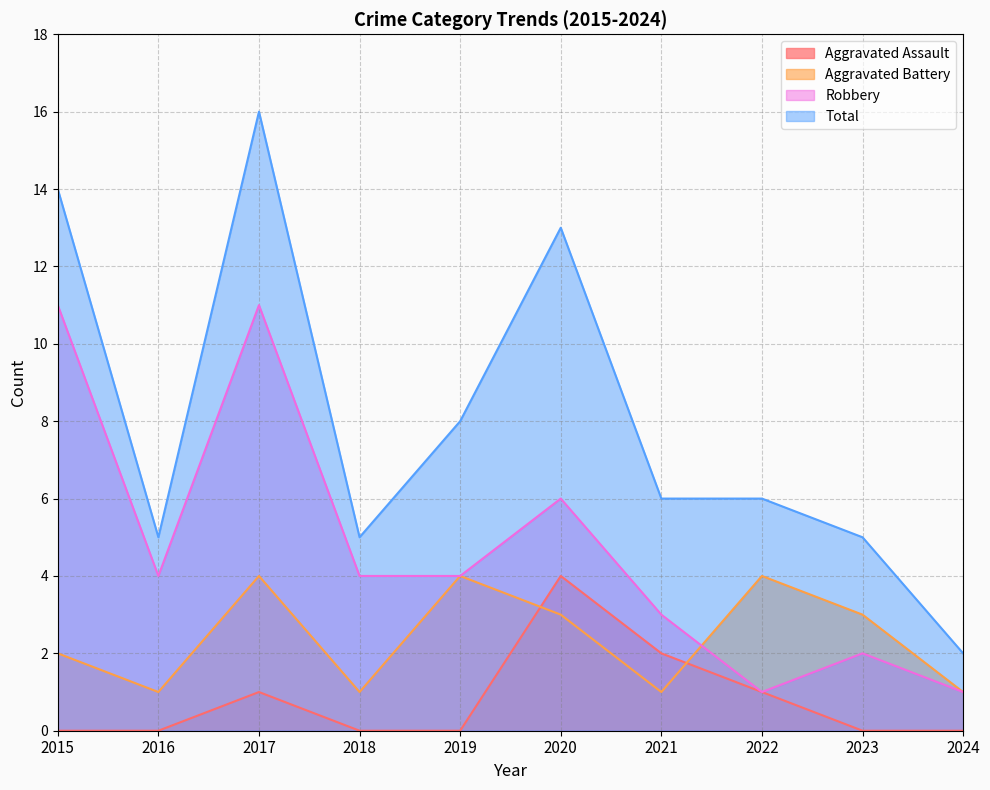

Reading left to right, what are all the values shown in this chart?

Aggravated Assault: 2015=0	2016=0	2017=1	2018=0	2019=0	2020=4	2021=2	2022=1	2023=0	2024=0
Aggravated Battery: 2015=2	2016=1	2017=4	2018=1	2019=4	2020=3	2021=1	2022=4	2023=3	2024=1
Robbery: 2015=11	2016=4	2017=11	2018=4	2019=4	2020=6	2021=3	2022=1	2023=2	2024=1
Total: 2015=14	2016=5	2017=16	2018=5	2019=8	2020=13	2021=6	2022=6	2023=5	2024=2